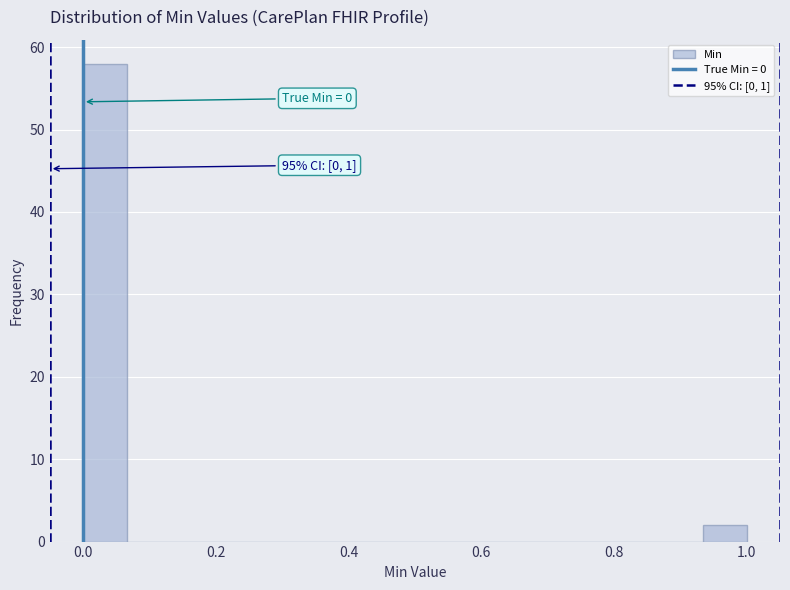

Read against the x-axis, roughly where is the centre of the tallest bar?

0.04